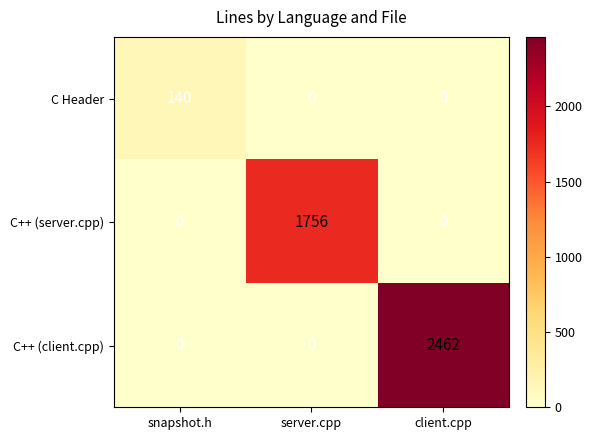

Reading left to right, extract all data points from this chart.

C Header: snapshot.h=140	server.cpp=0	client.cpp=0
C++ (server.cpp): snapshot.h=0	server.cpp=1756	client.cpp=0
C++ (client.cpp): snapshot.h=0	server.cpp=0	client.cpp=2462